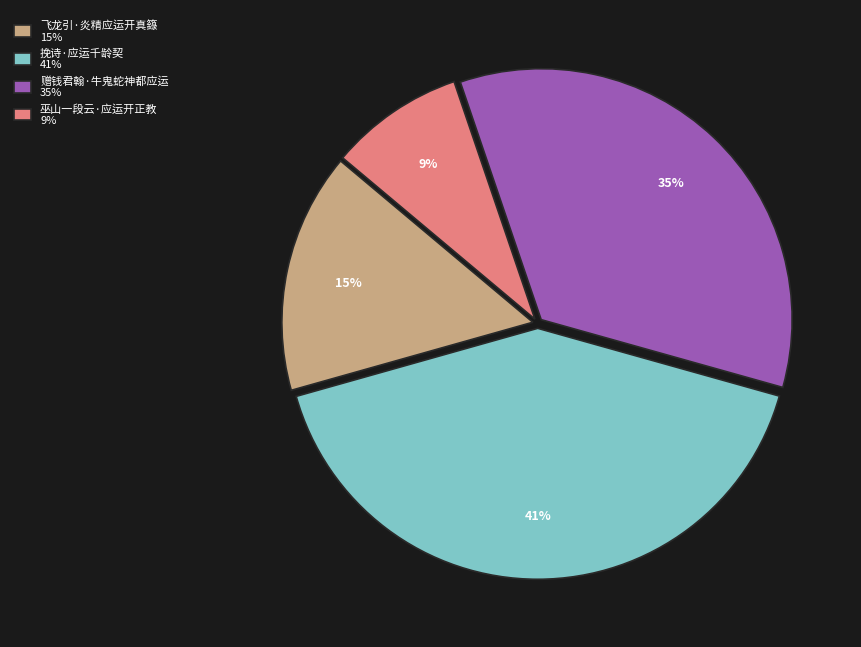

To the nearest percent, what portion does 赠钱君翰·牛鬼蛇神都应运 represent?

35%